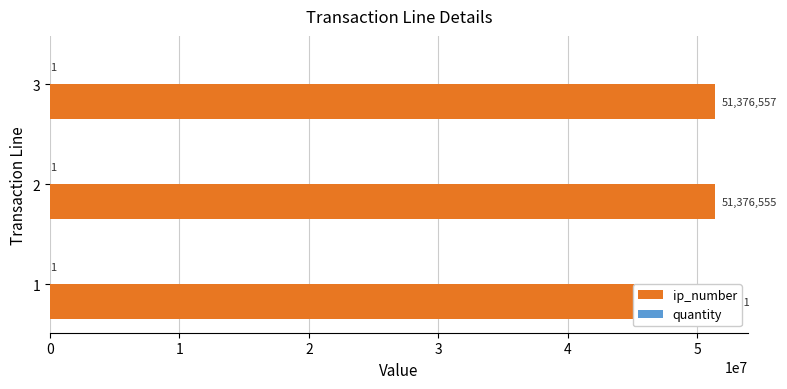

How many bars are there in each group?

2